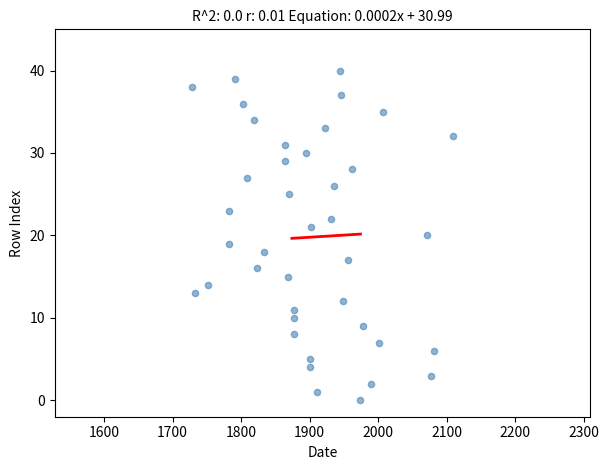

What is the range of Y values (max minus min)?

40